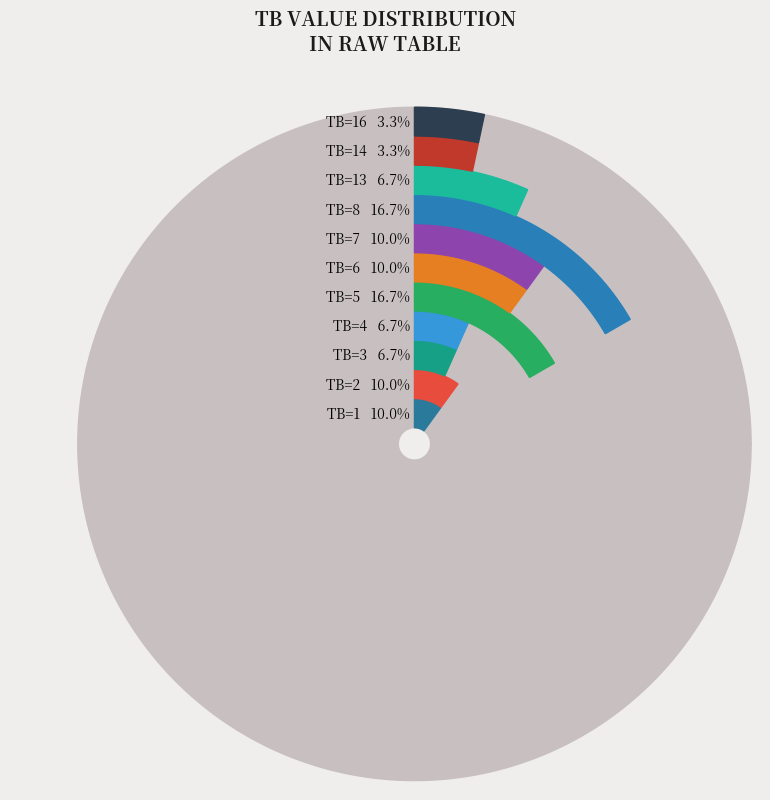

Does 23 account for over 50% of the chart?

No